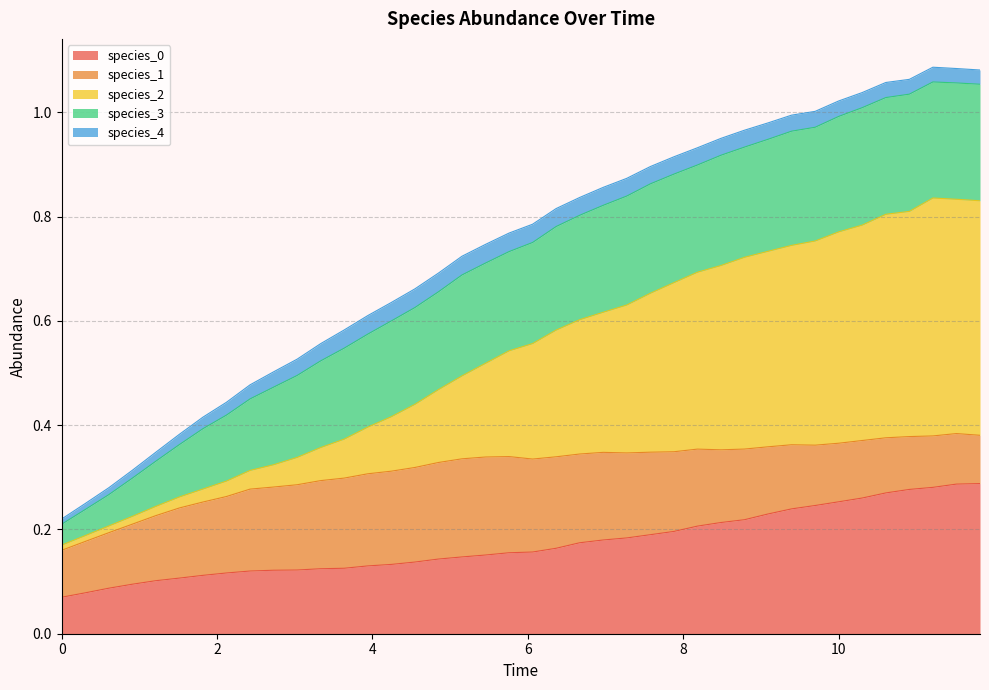

Does the chart have visible grid lines?

Yes